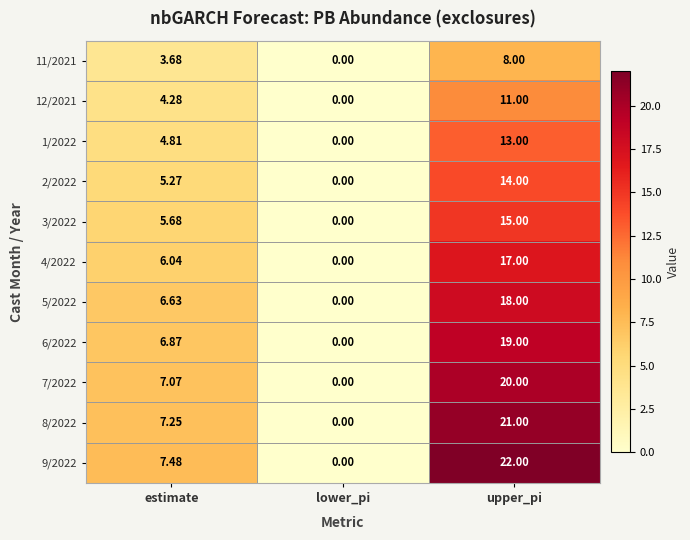

Is the value of 2/2022 at upper_pi greater than the value of 7/2022 at lower_pi?

Yes